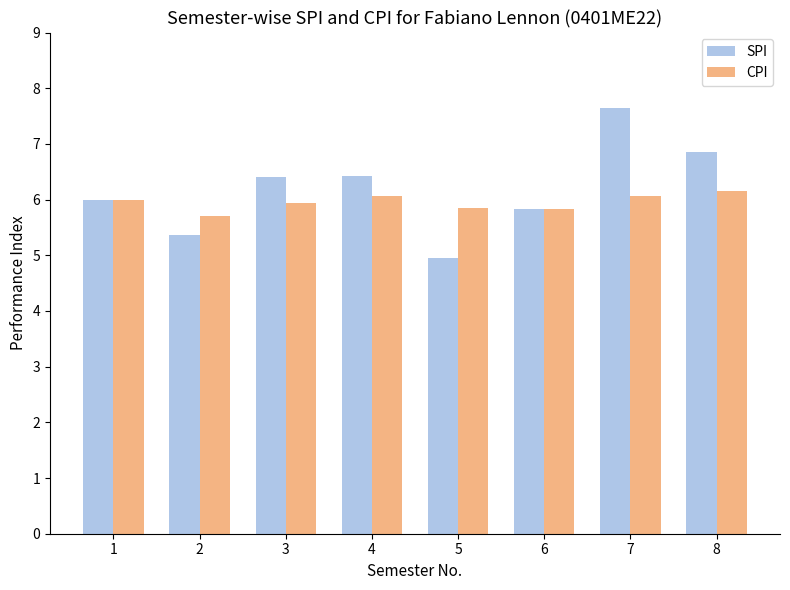

How many data points does each series have?

8